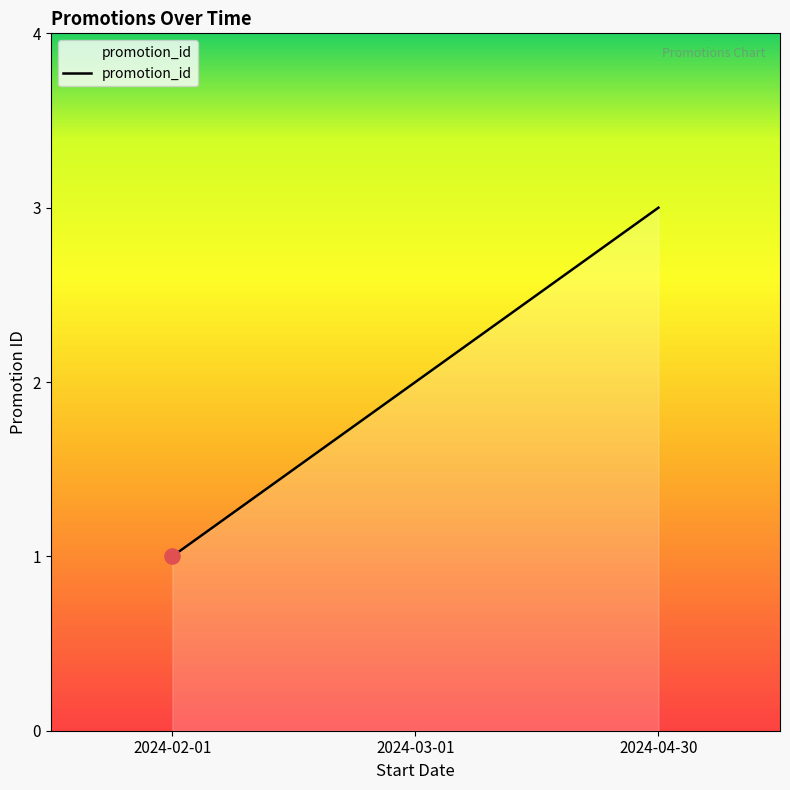

Between 2024-03-01 and 2024-04-30, which is larger?

2024-04-30